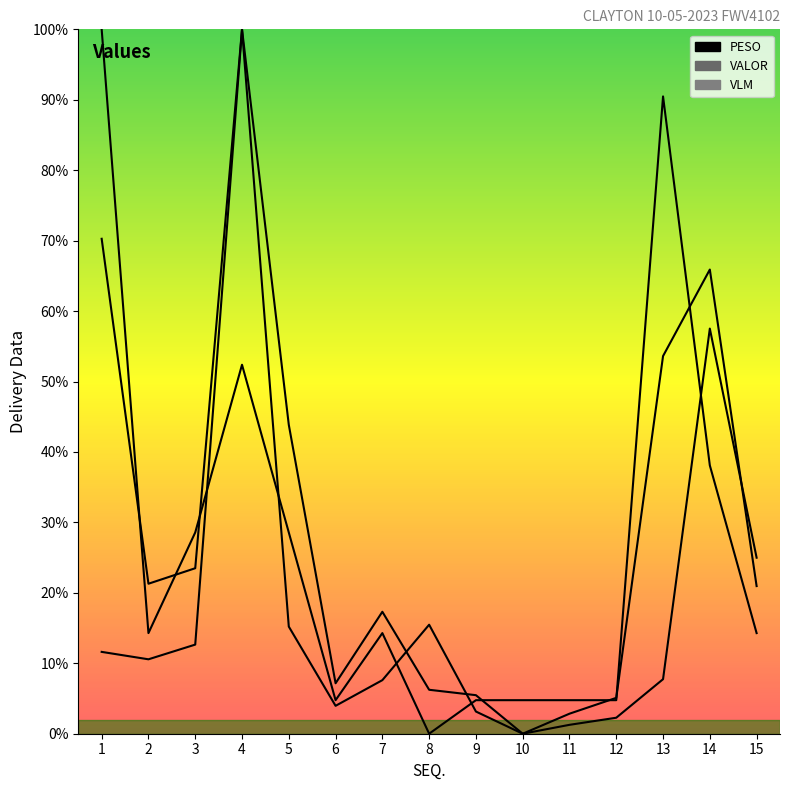

Reading left to right, what are all the values shown in this chart?

PESO: 1=70.3	2=21.3	3=23.5	4=100.0	5=43.9	6=7.2	7=17.3	8=6.2	9=5.5	10=0.0	11=2.8	12=5.1	13=53.6	14=65.9	15=21.0
VALOR: 1=11.6	2=10.6	3=12.7	4=100.0	5=15.2	6=4.0	7=7.6	8=15.5	9=3.2	10=0.0	11=1.3	12=2.3	13=7.7	14=57.5	15=25.0
VLM: 1=100.0	2=14.3	3=28.6	4=52.4	5=28.6	6=4.8	7=14.3	8=0.0	9=4.8	10=4.8	11=4.8	12=4.8	13=90.5	14=38.1	15=14.3